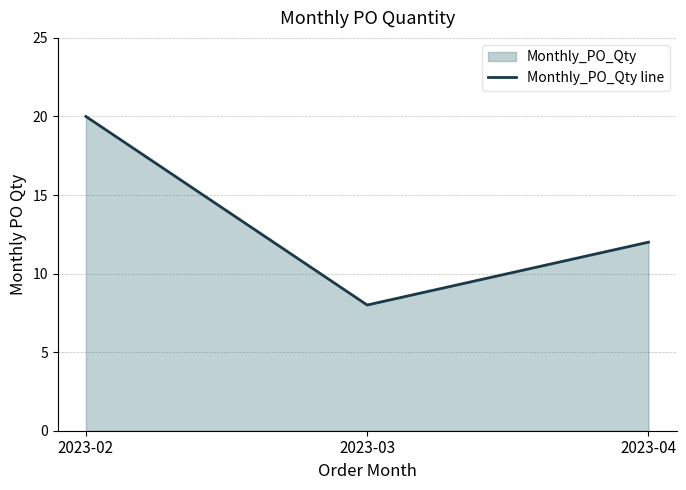

Approximately how many times larger is the value at 2023-04 compared to 2023-02?

0.6